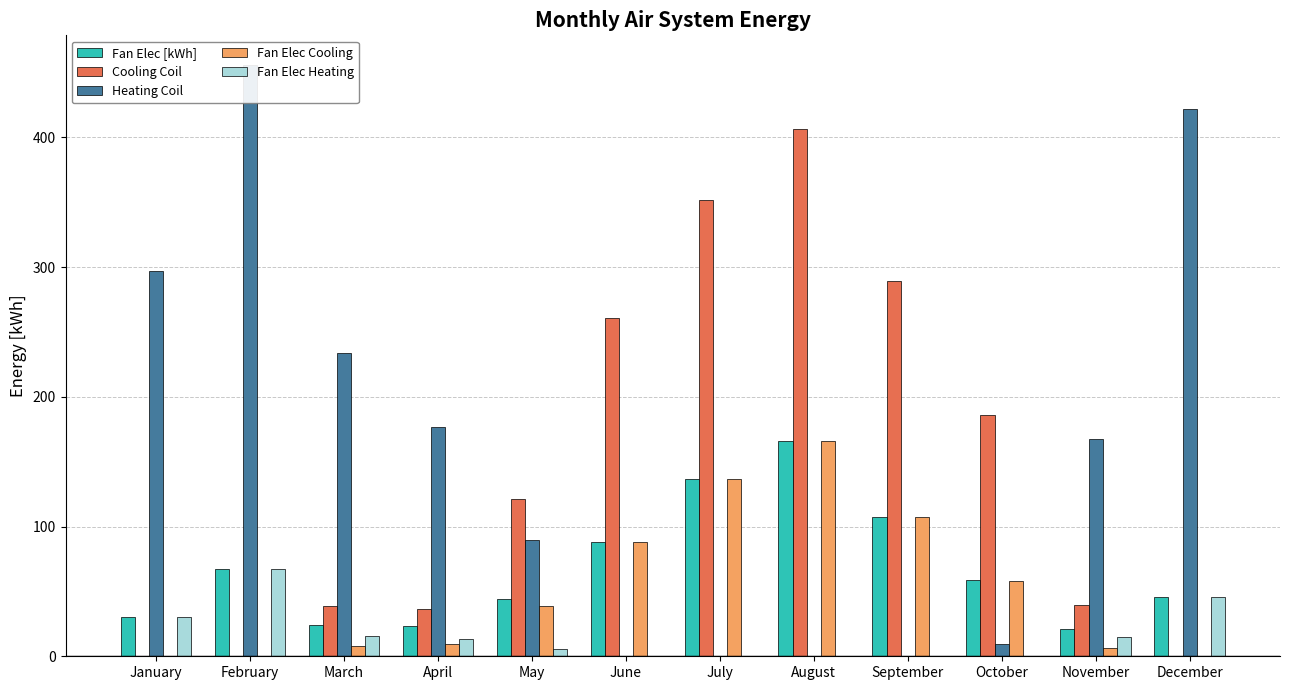

List the series in order of their peak value, highest first.

AIR SYSTEM HEATING COIL TOTAL HEATING ENERGY, AIR SYSTEM COOLING COIL TOTAL COOLING ENERGY, AIR SYSTEM FAN ELECTRICITY ENERGY [kWh], AIR SYSTEM FAN ELECTRICITY ENERGY FOR COOLING, AIR SYSTEM FAN ELECTRICITY ENERGY FOR HEATING